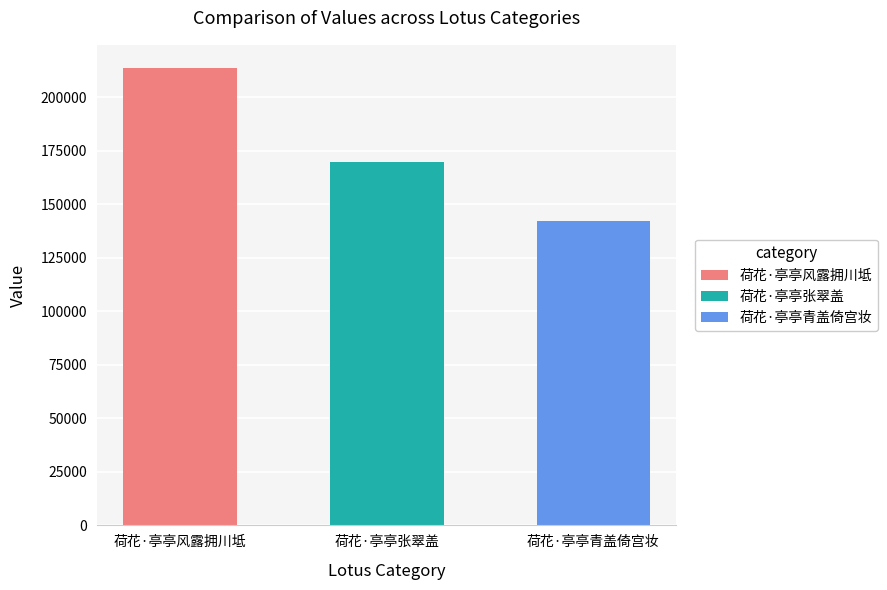

What is the label of the 1st bar from the right?

荷花·亭亭青盖倚宫妆